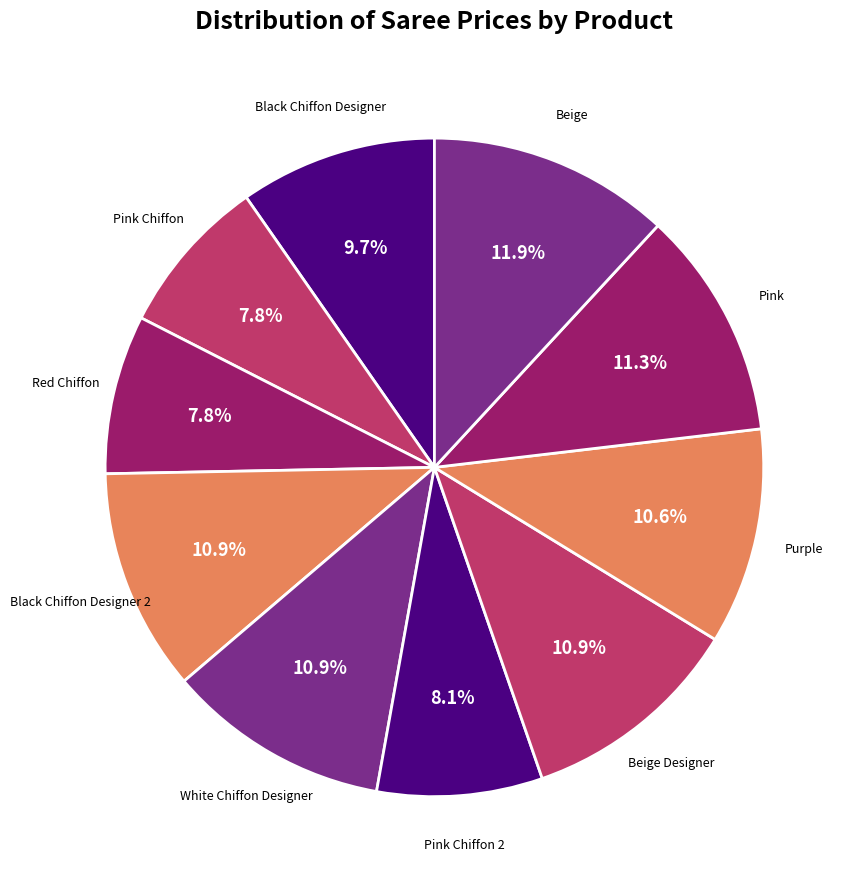

Which slice is the largest?

Beige